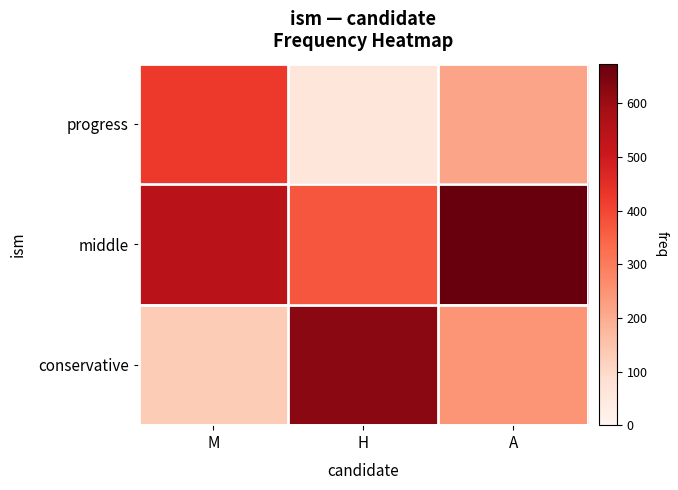

Between M and A, which series saw the biggest shift?

progress